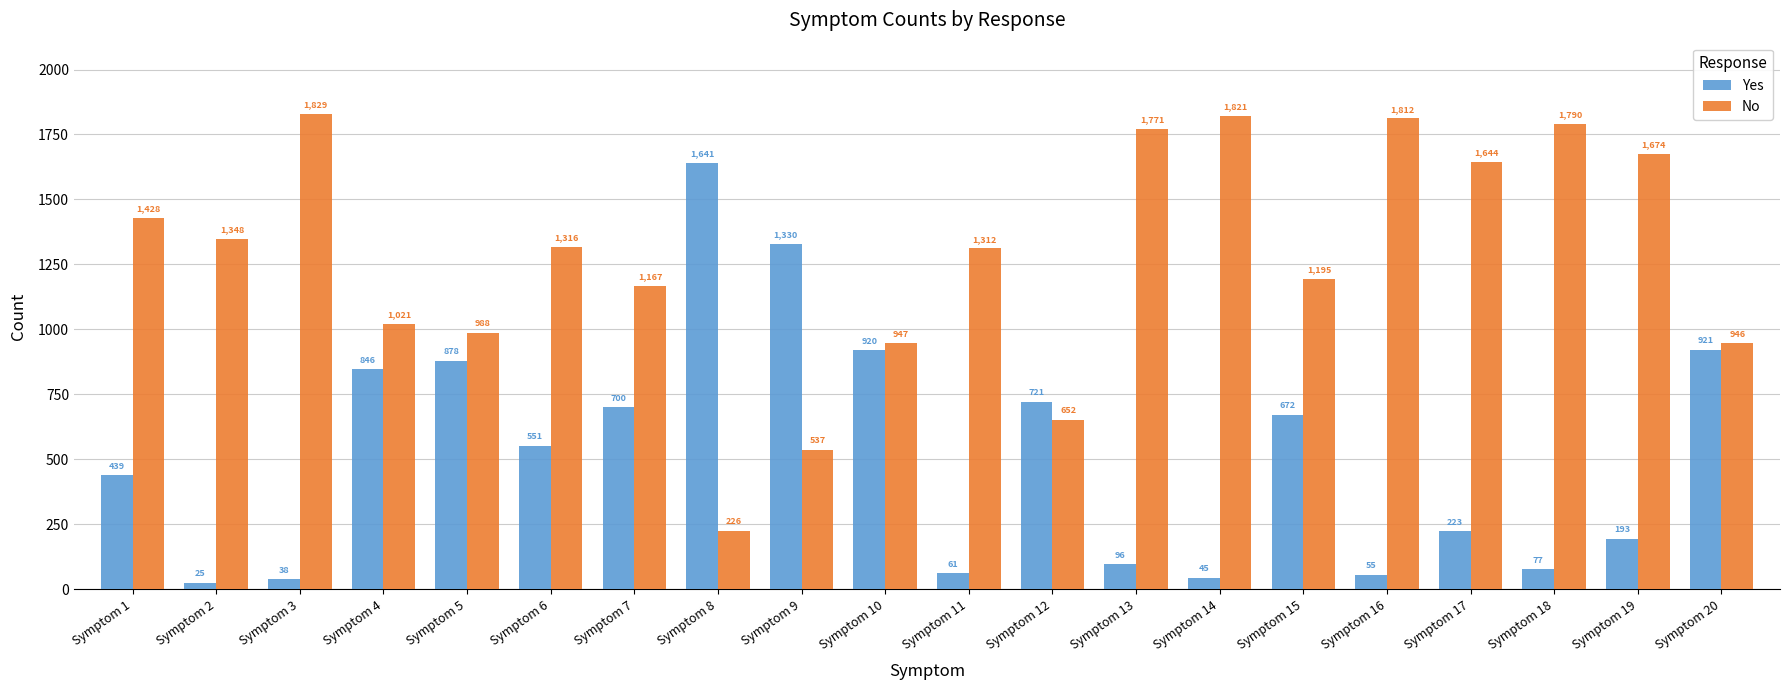

What is the spread (max minus min) of values at Symptom 8?

1415